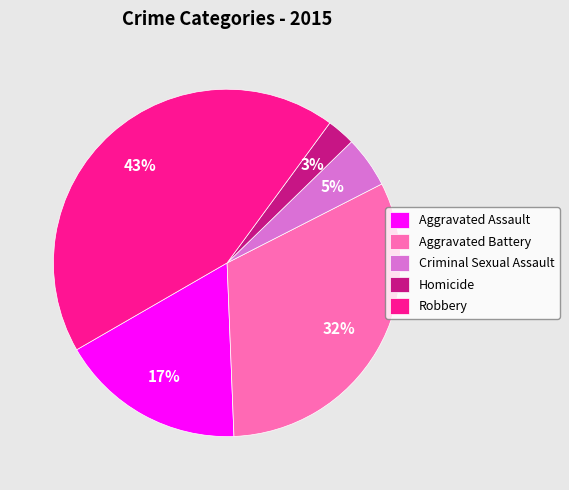

Rank the categories by value from highest to lowest.

Robbery, Aggravated Battery, Aggravated Assault, Criminal Sexual Assault, Homicide